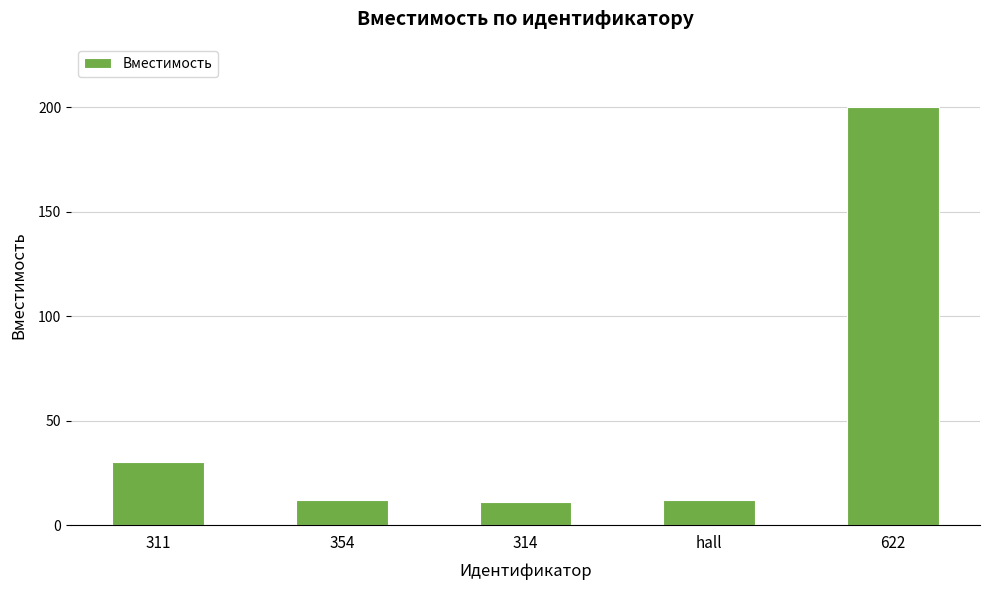

What is the label of the 3rd bar from the right?

314